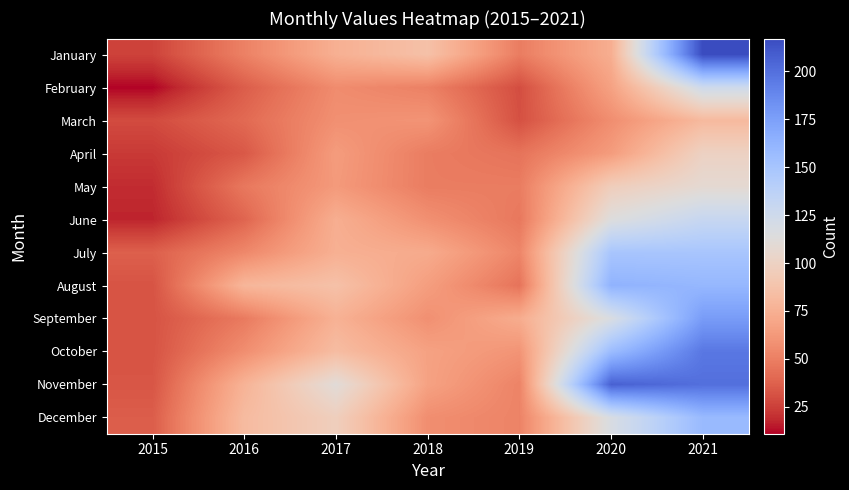

Which series has the largest total across all categories?

November